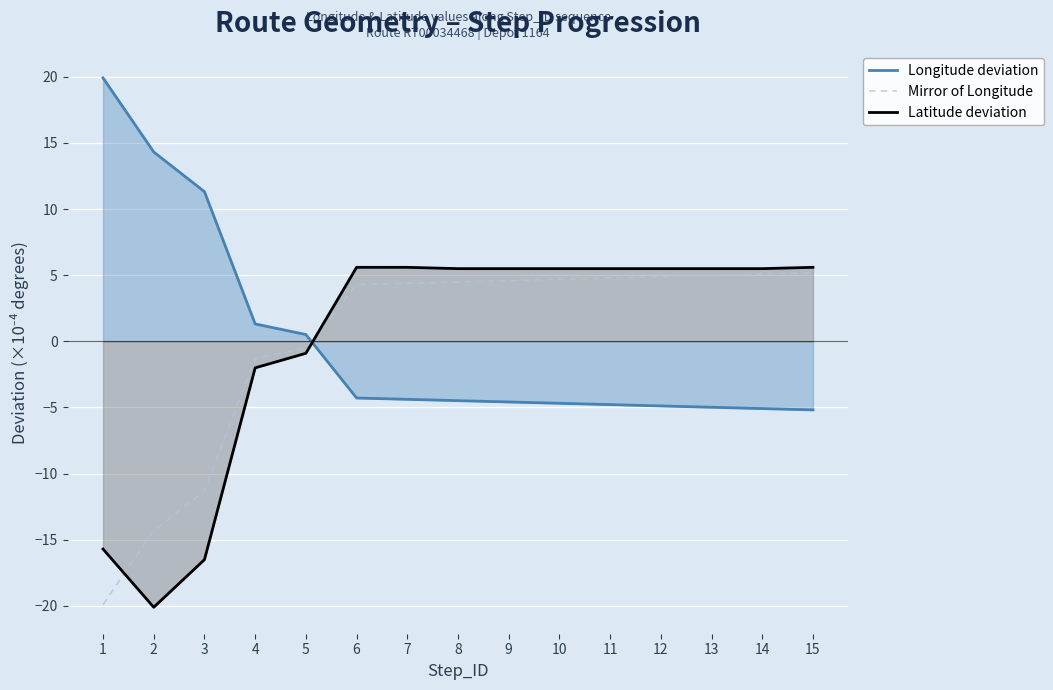

What is the difference between the highest and lowest values at 14?

10.6